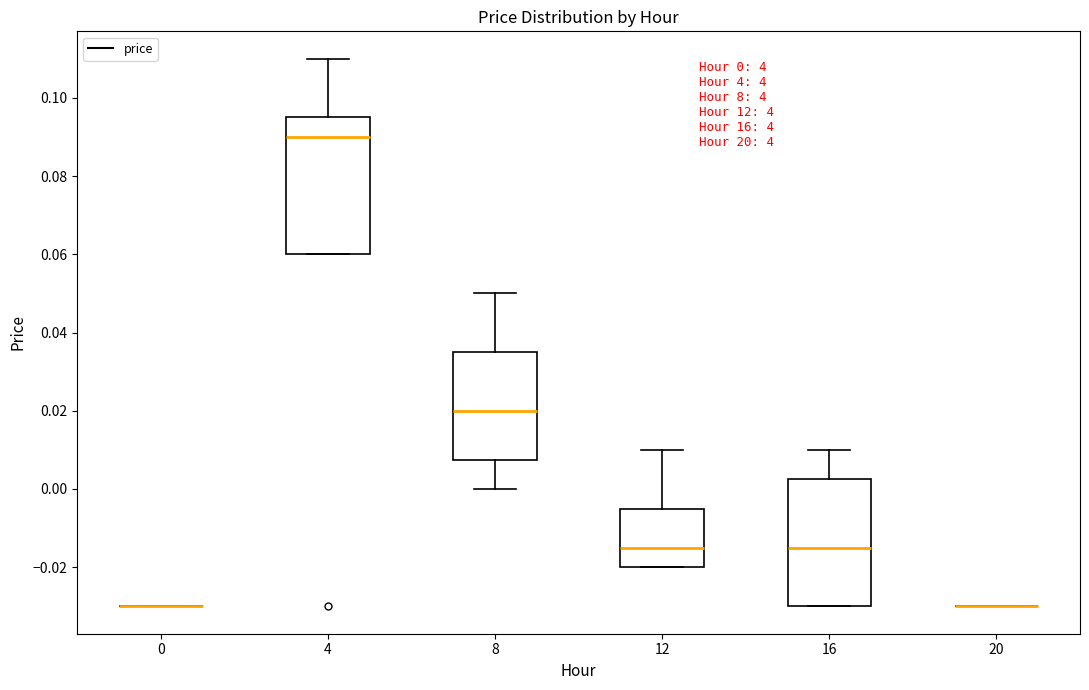

Which box is the tallest, from its lower edge to its upper edge?

4